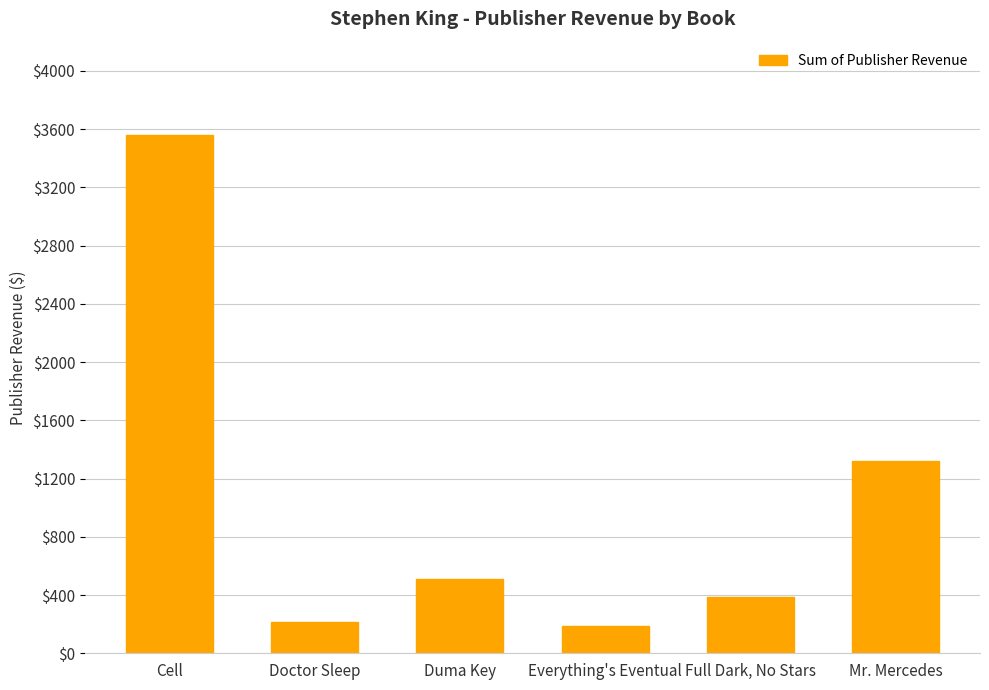

How many data points does each series have?

6